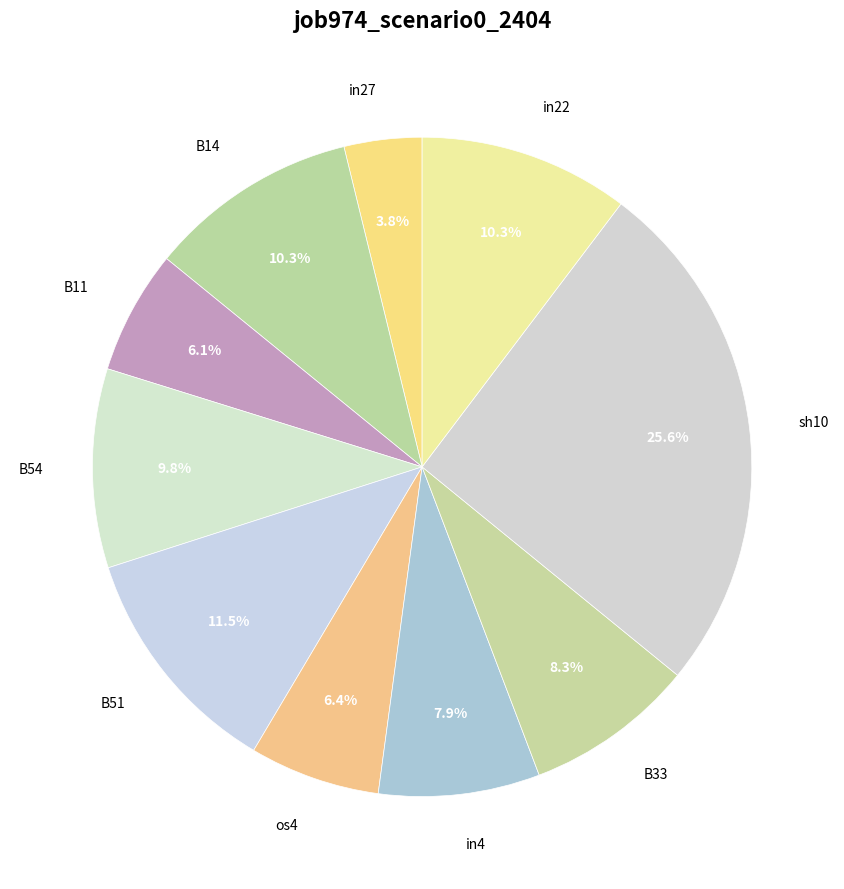

To the nearest percent, what is the difference between the B11 and B33 slice percentages?

2%